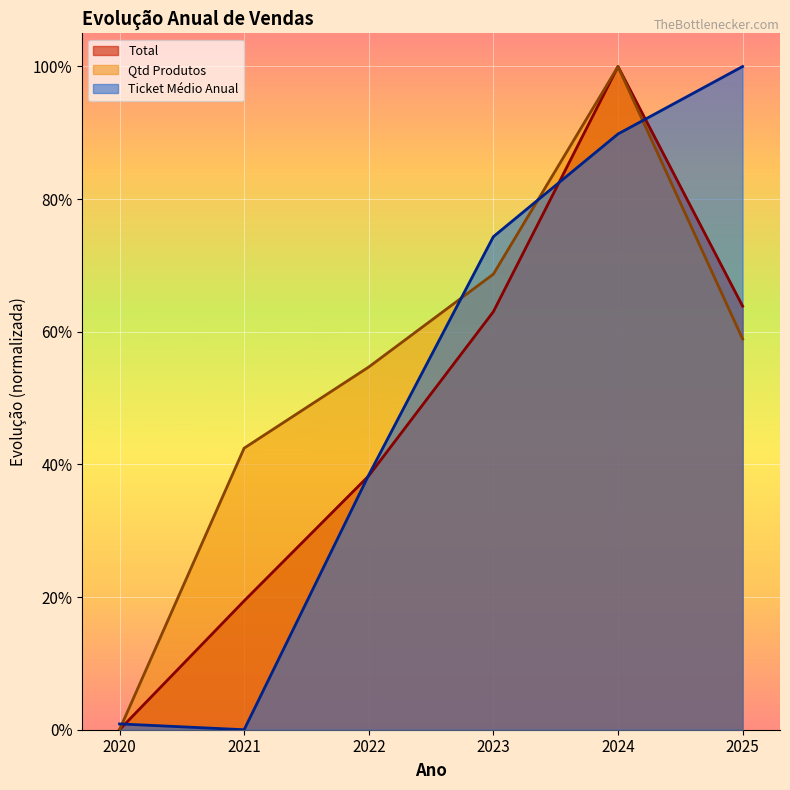

What are all the series names shown in the legend?

Total, Qtd Produtos, Ticket Médio Anual